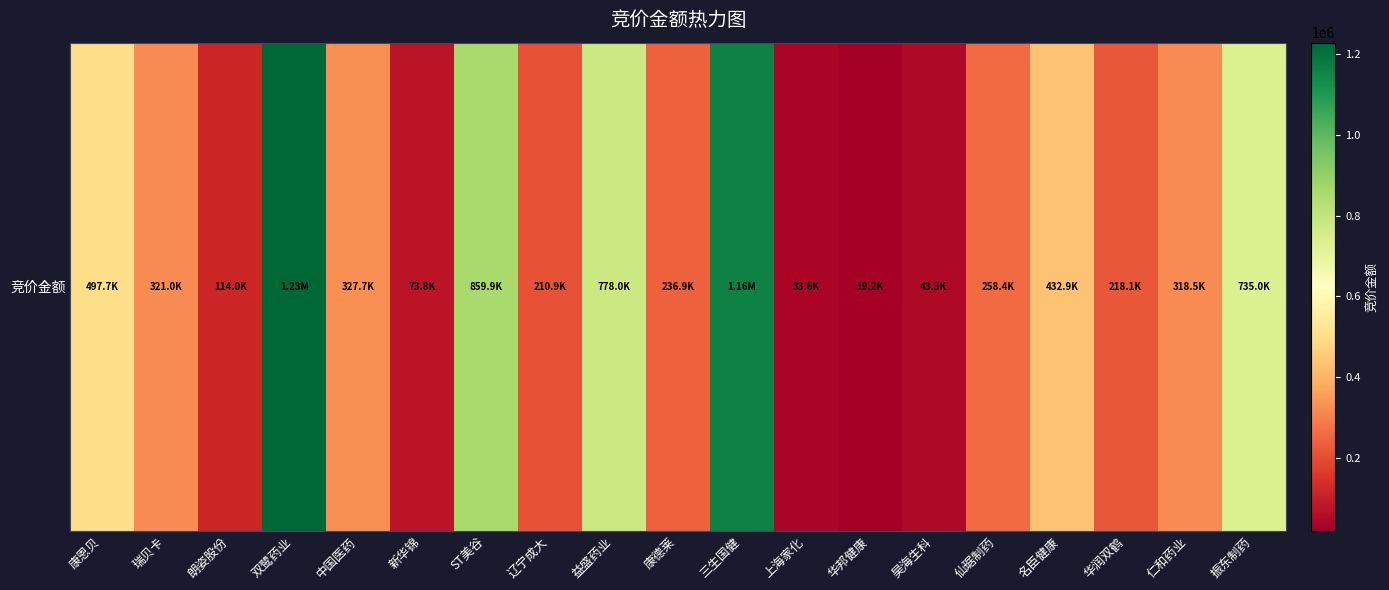

What is the average value?

414116